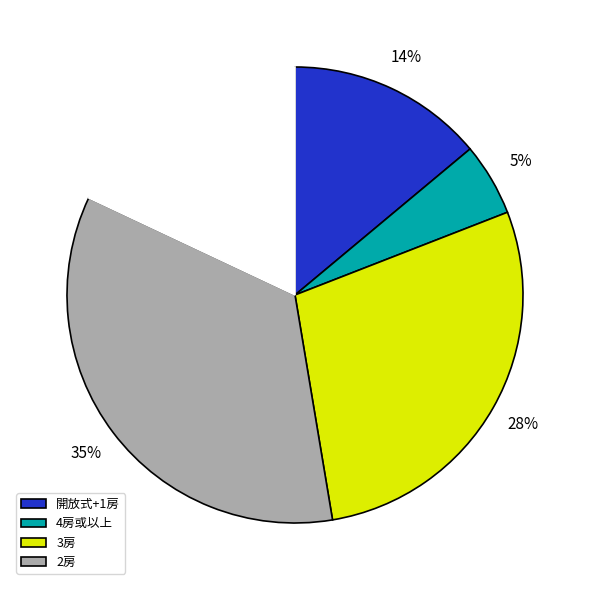

Does any single category account for the majority?

No